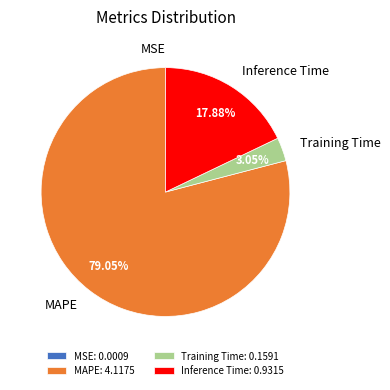

Which has a higher value, MAPE or Training Time?

MAPE